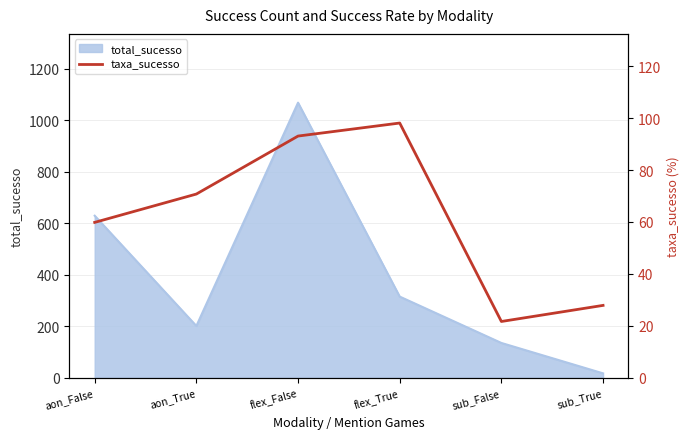

At which label is total_sucesso closest to 542?

aon_False